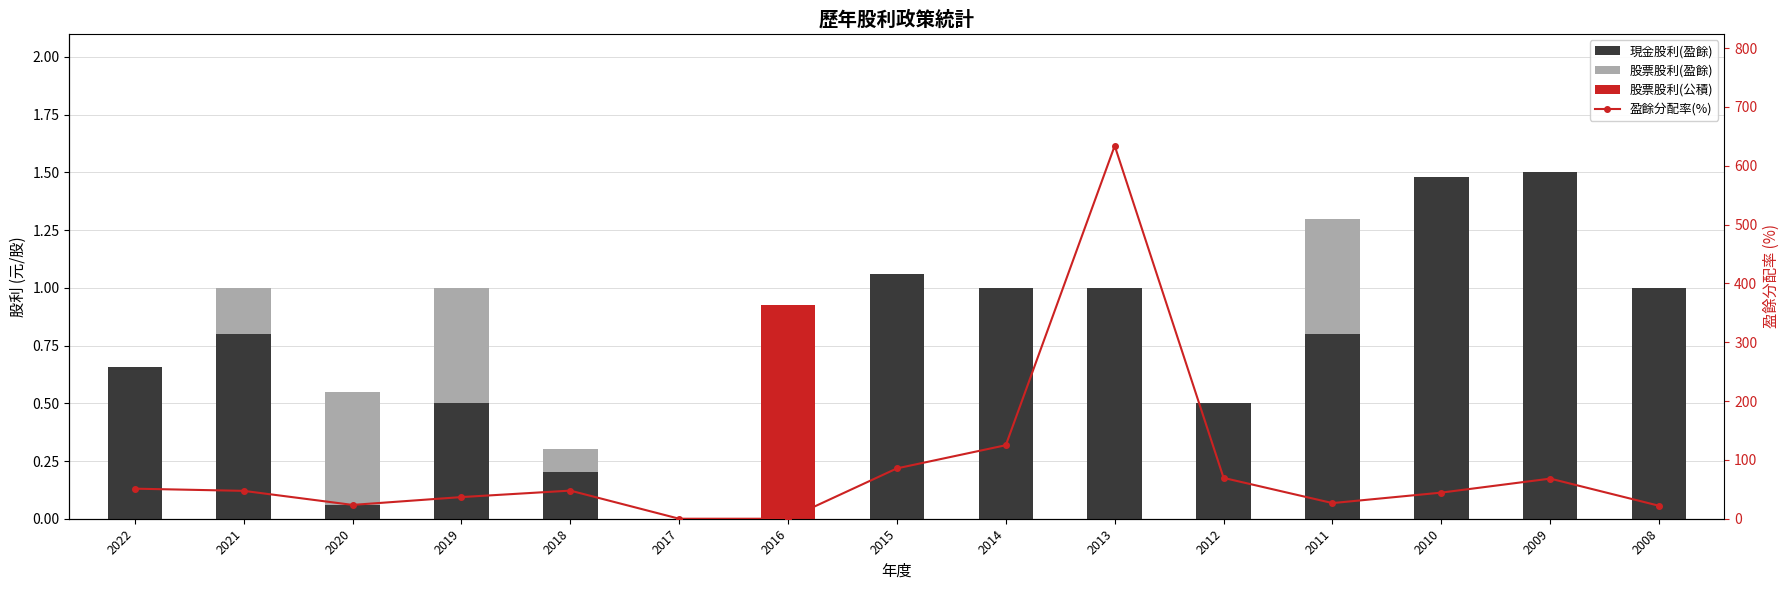

What is the total value across all series at 2016?

0.9